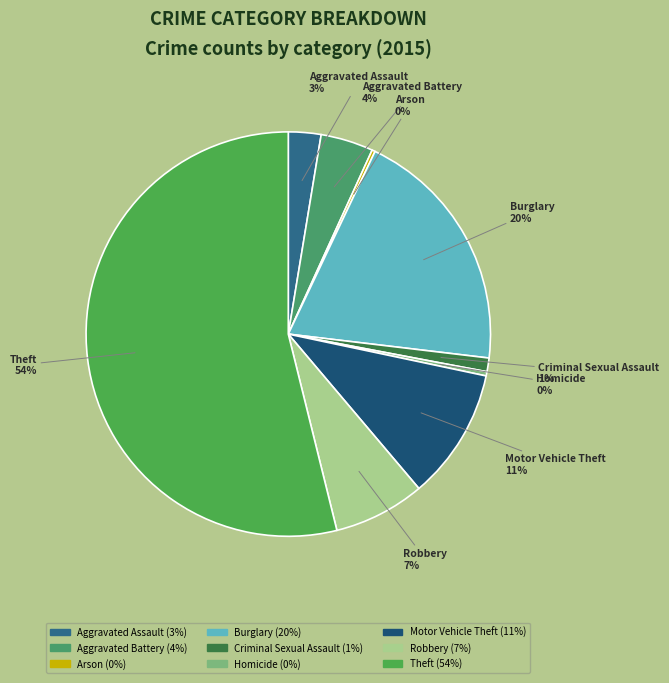

What is the largest slice in the pie chart?

Theft